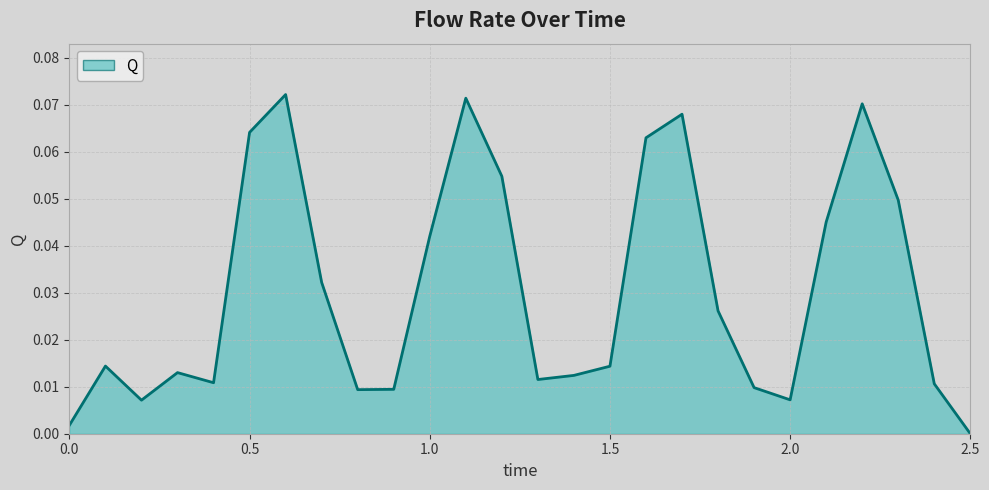

List the labels in order of value, largest first.

0.6, 1.1, 2.2, 1.7, 0.5, 1.6, 1.2, 2.3, 2.1, 1.0, 0.7, 1.8, 0.1, 1.5, 0.3, 1.4, 1.3, 0.4, 2.4, 1.9, 0.9, 0.8, 2.0, 0.2, 0.0, 2.5